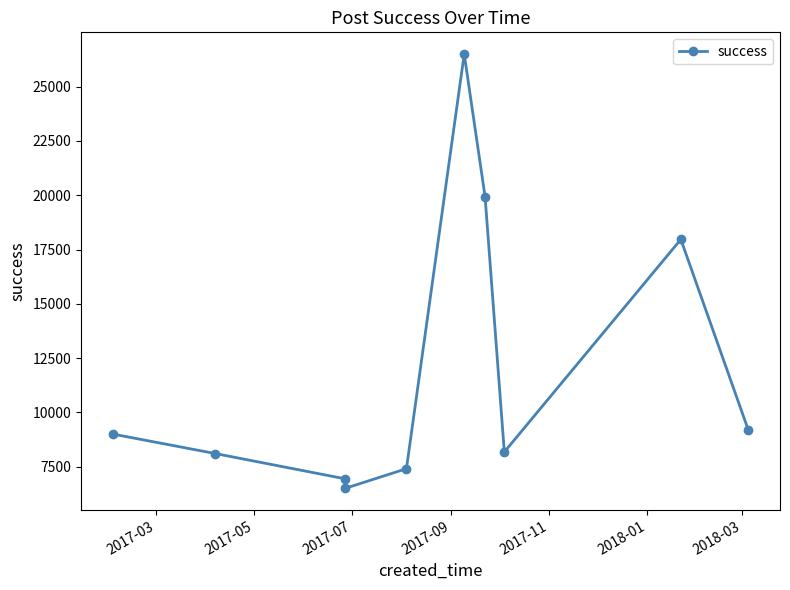

How many values exceed 9005?

4